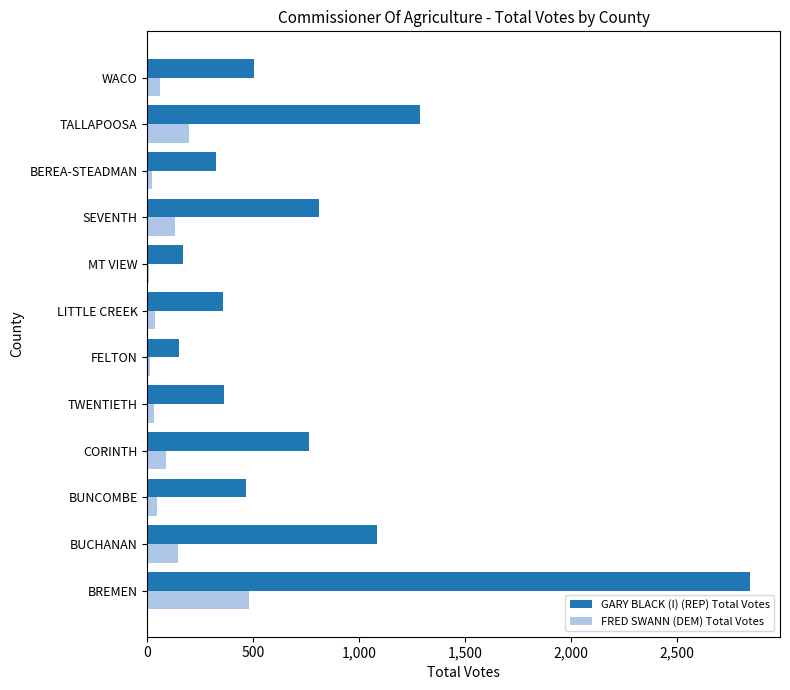

What value does the FRED SWANN (DEM) Total Votes series have at TALLAPOOSA?

198